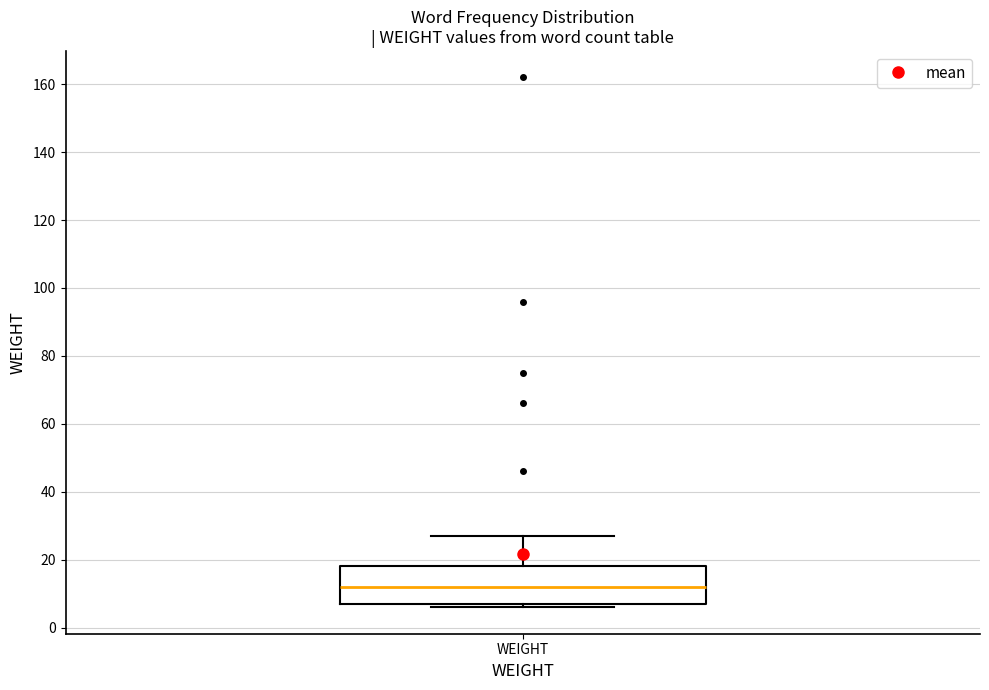

Where is the upper edge of the box for WEIGHT on the y-axis? The values are not printed on the chart, so give them approximately, as read against the axis.

18